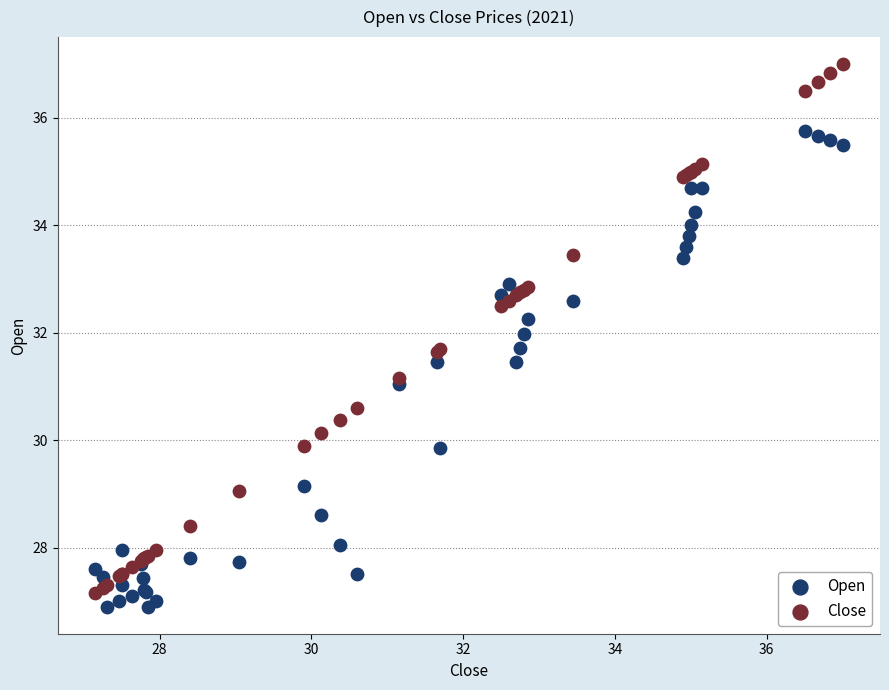

Which series has the widest spread of Y values?

Close